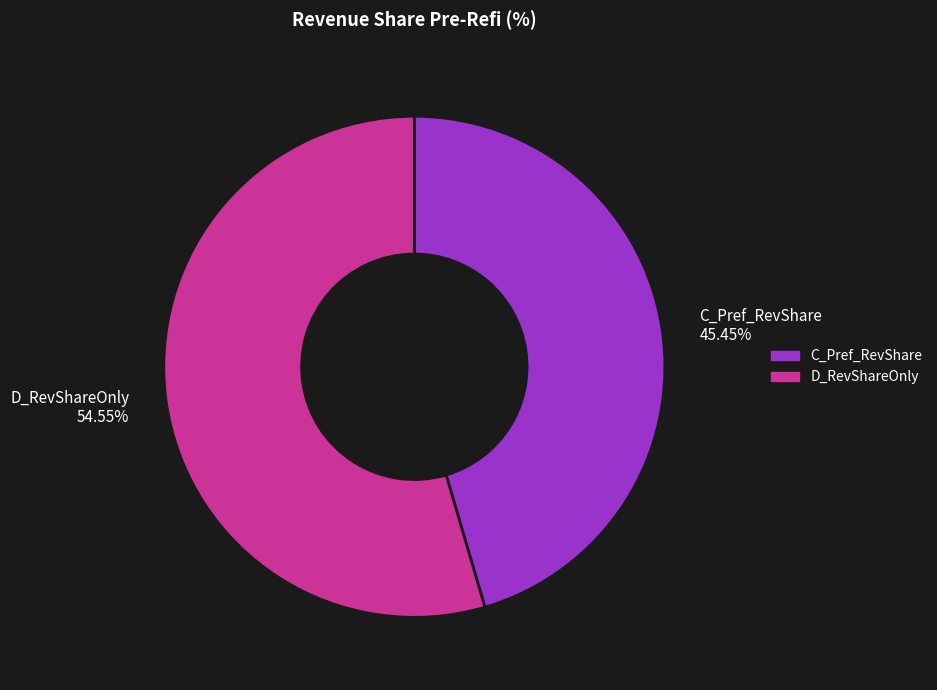

To the nearest percent, what portion does D_RevShareOnly represent?

55%